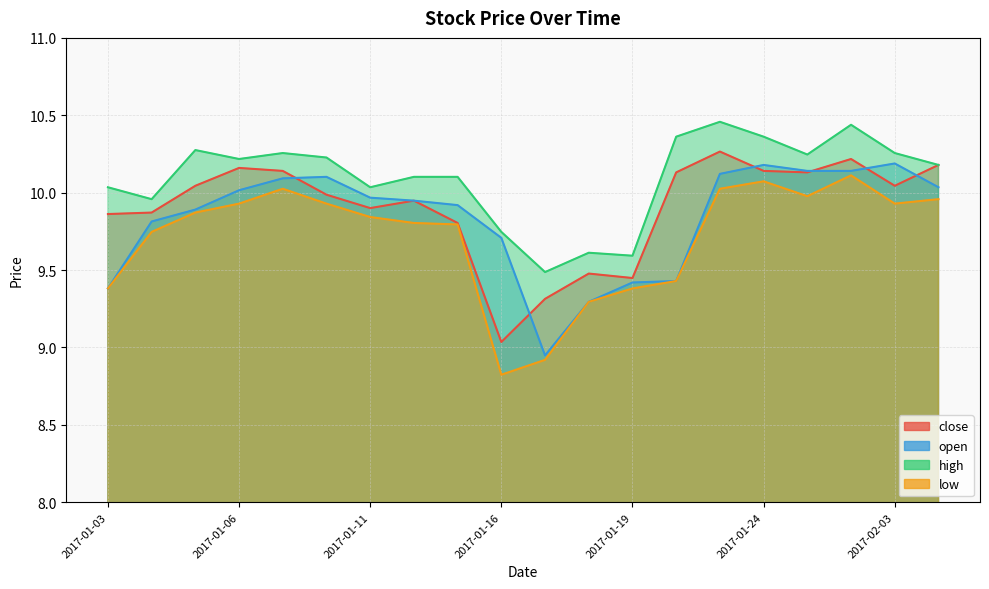

What is the label of the 2nd point from the right?

2017-02-03